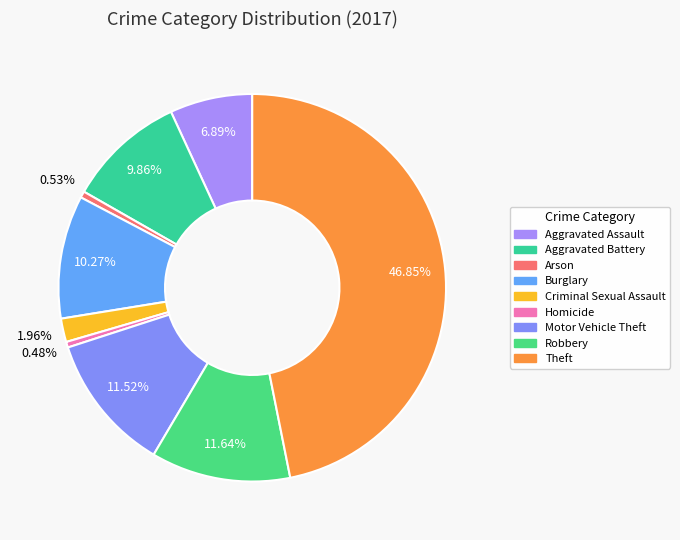

Is there a majority slice in this chart?

No